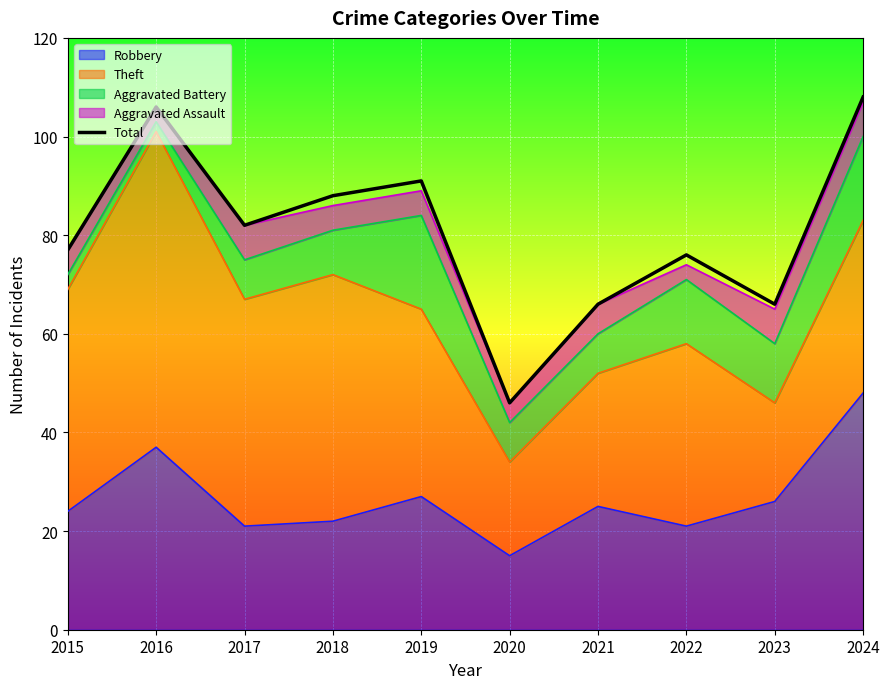

What is the difference between the values at 2023 and 2019?

25